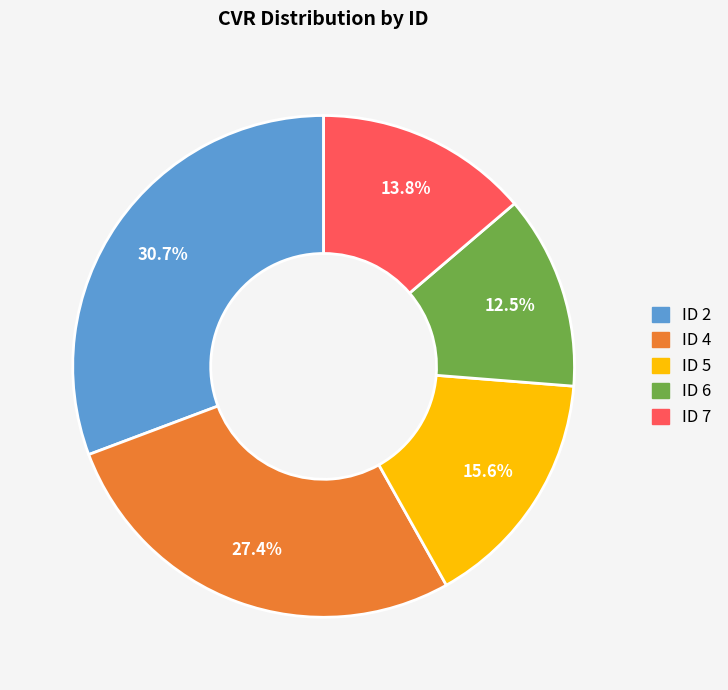

Is there any slice that represents more than half of the pie?

No